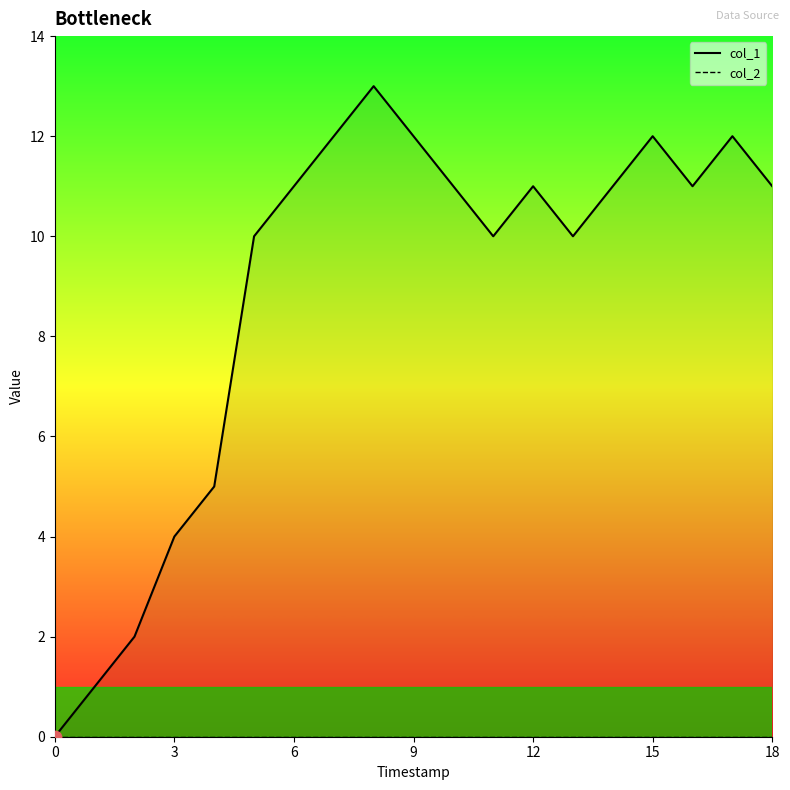

What is the change in value from 12 to 15?

+1